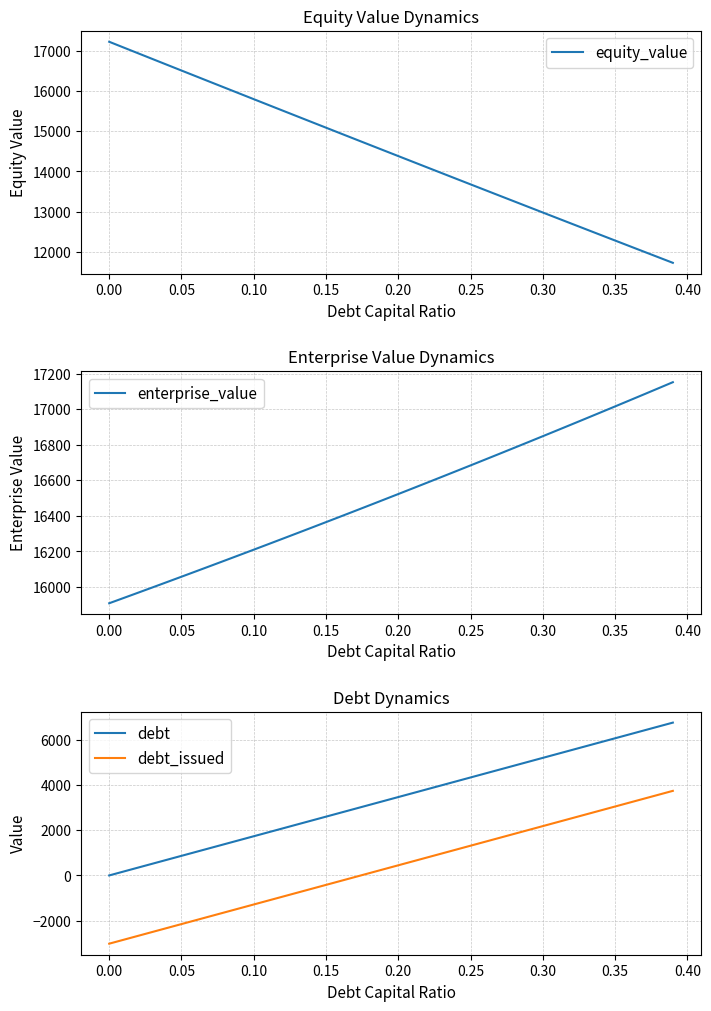

What is the highest value of the debt series?

6757.5